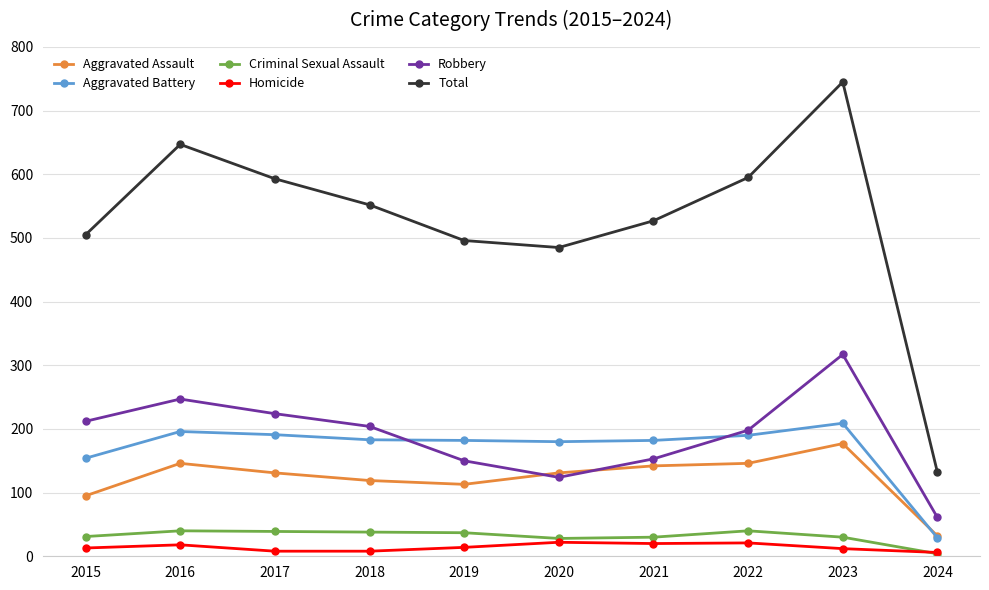

What is the lowest value of the Total series?

132